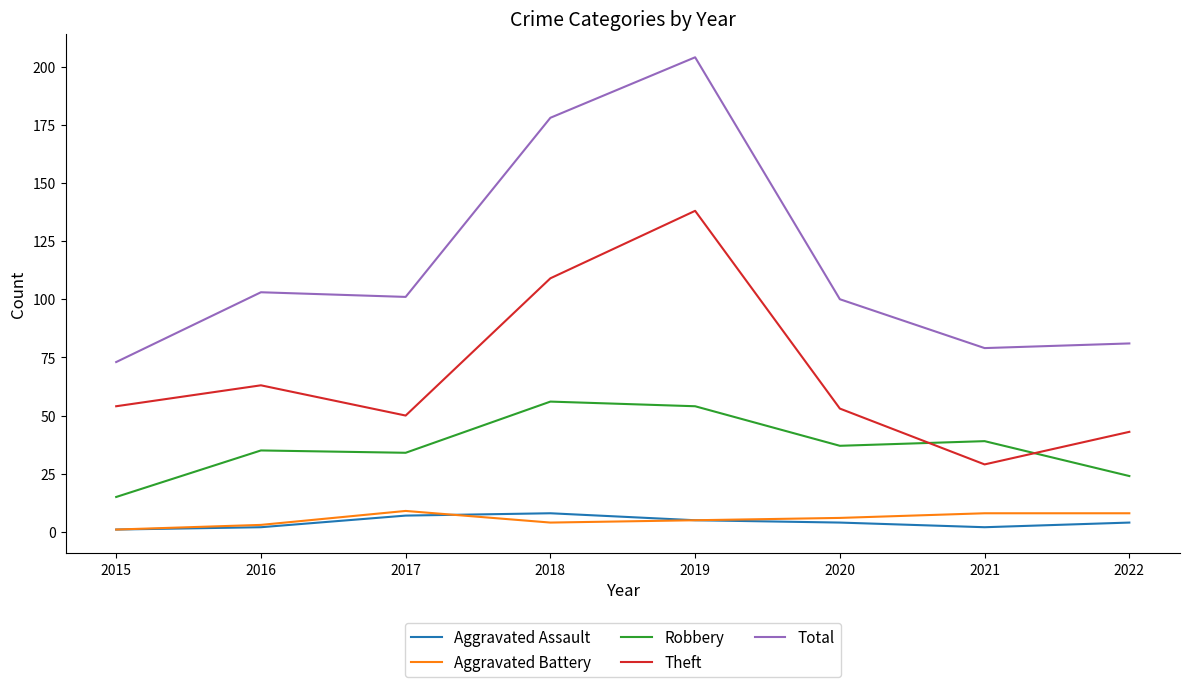

The value of Total at 2017 is 101. True or false?

True